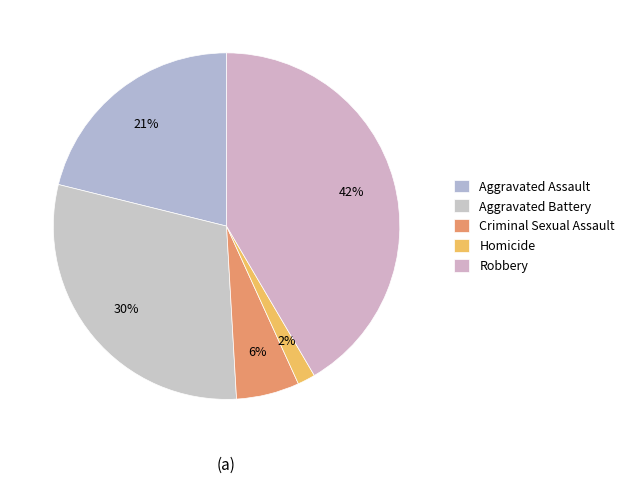

Count the number of slices in the pie.

5